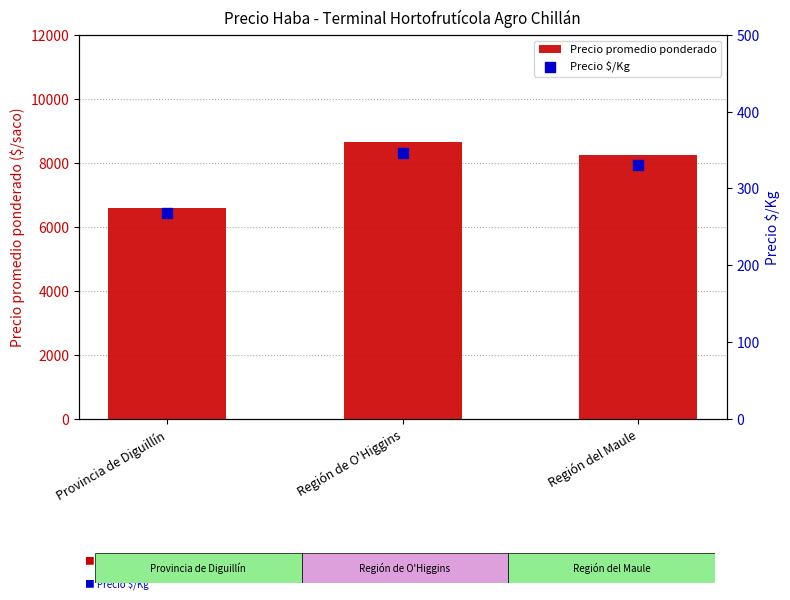

What is the total value across all series at Provincia de Diguillín?

6854